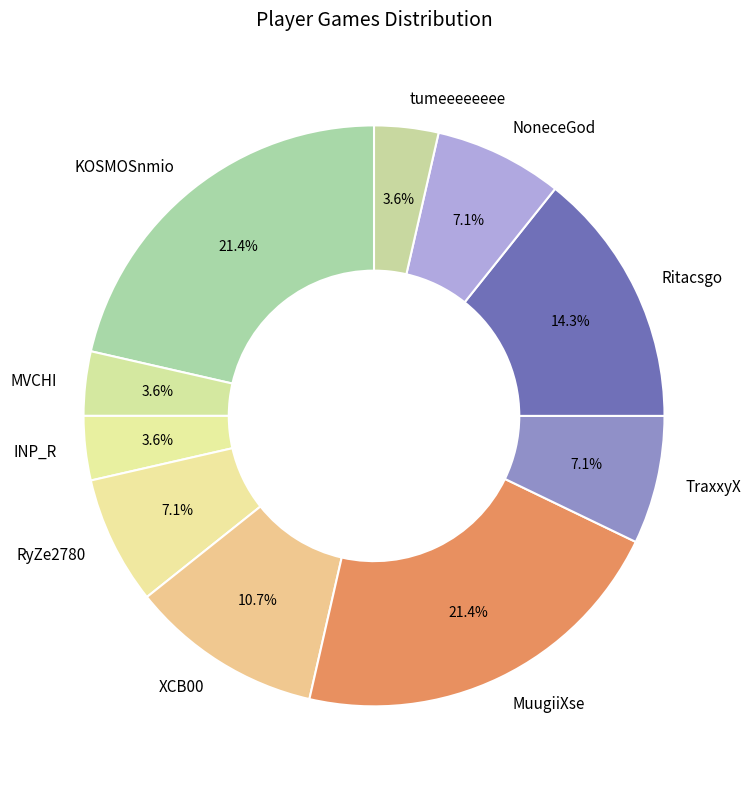

Count the number of slices in the pie.

10